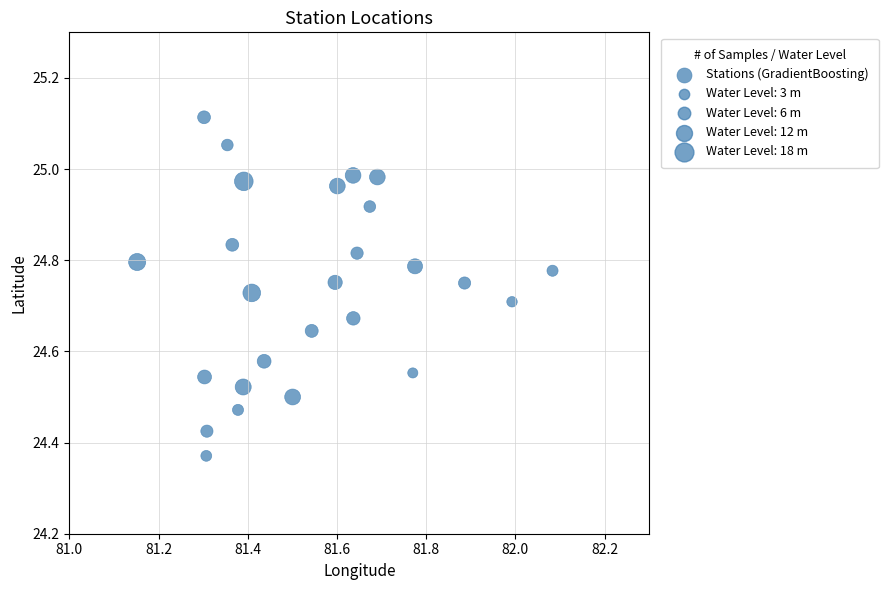

What is the range of X values (max minus min)?

0.9